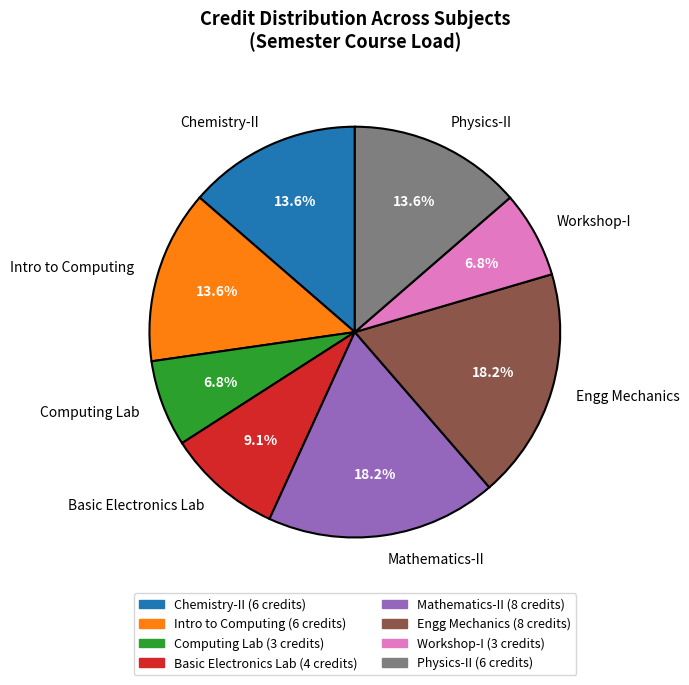

How many segments does this pie chart have?

8